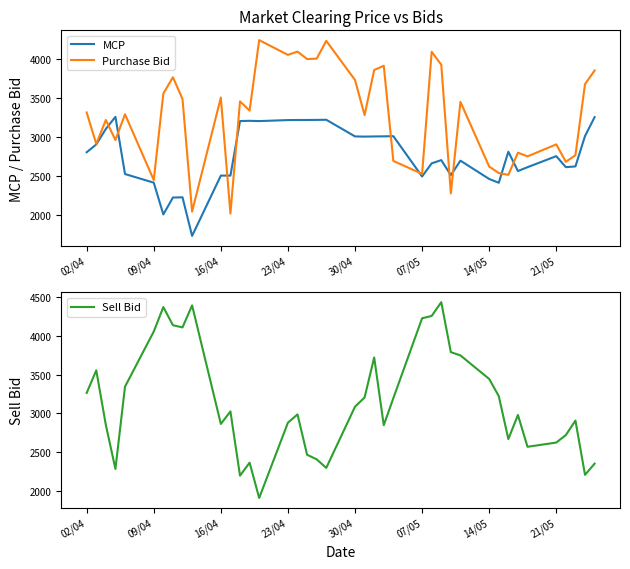

The value of Purchase Bid at 16/04 is 3501.8. True or false?

True